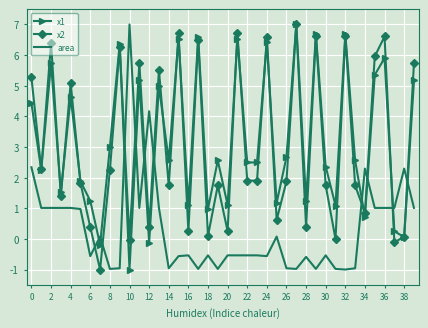

What is the minimum value for x1?

-1.0